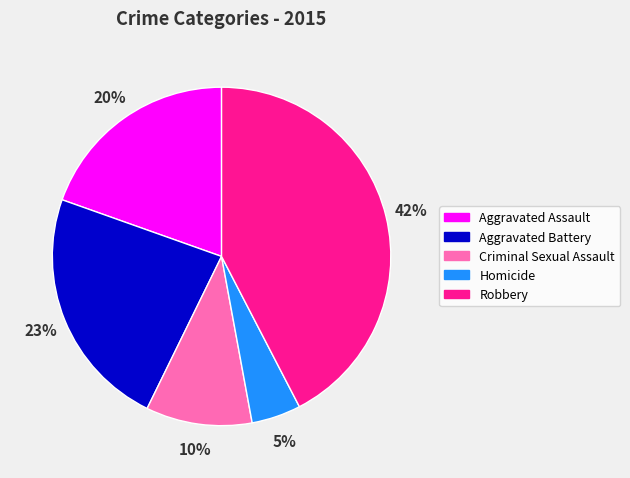

To the nearest percent, what is the average slice percentage?

20%